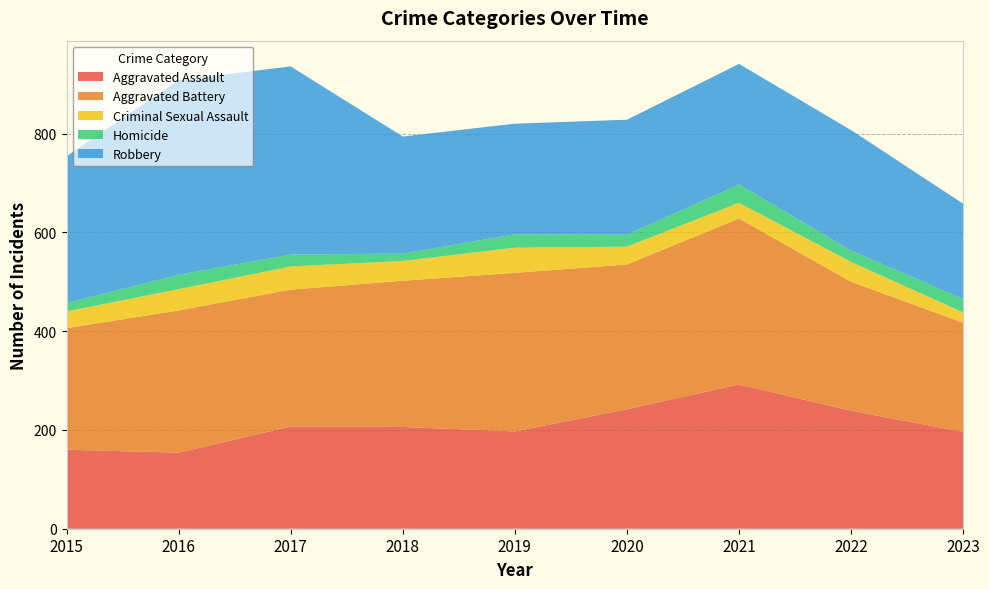

Where does the Homicide series first go above 24?

2016